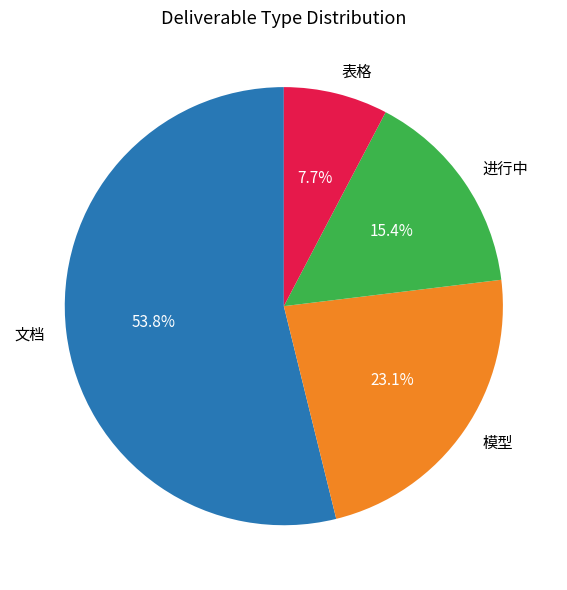

True or false: 进行中 accounts for 15% of the total.

True